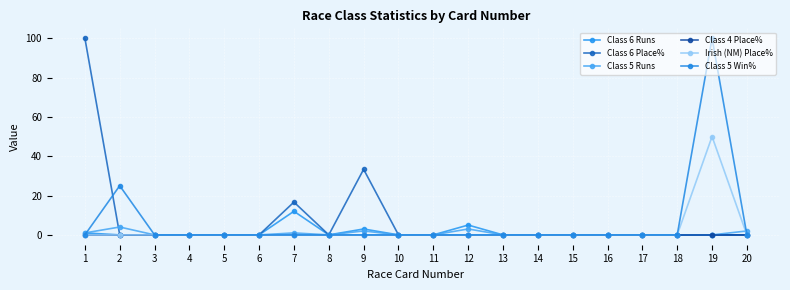

Reading left to right, list all the values displayed in this chart.

Class 6 Runs: 1.0	0.0	0.0	0.0	0.0	0.0	12.0	0.0	3.0	0.0	0.0	5.0	0.0	0.0	0.0	0.0	0.0	0.0	0.0	0.0
Class 6 Place%: 100.0	0.0	0.0	0.0	0.0	0.0	16.7	0.0	33.3	0.0	0.0	0.0	0.0	0.0	0.0	0.0	0.0	0.0	0.0	0.0
Class 5 Runs: 1.0	4.0	0.0	0.0	0.0	0.0	1.0	0.0	2.0	0.0	0.0	3.0	0.0	0.0	0.0	0.0	0.0	0.0	0.0	2.0
Class 4 Place%: 0.0	0.0	0.0	0.0	0.0	0.0	0.0	0.0	0.0	0.0	0.0	0.0	0.0	0.0	0.0	0.0	0.0	0.0	0.0	0.0
Irish (NM) Place%: 0.0	0.0	0.0	0.0	0.0	0.0	0.0	0.0	0.0	0.0	0.0	0.0	0.0	0.0	0.0	0.0	0.0	0.0	50.0	0.0
Class 5 Win%: 0.0	25.0	0.0	0.0	0.0	0.0	0.0	0.0	0.0	0.0	0.0	0.0	0.0	0.0	0.0	0.0	0.0	0.0	100.0	0.0